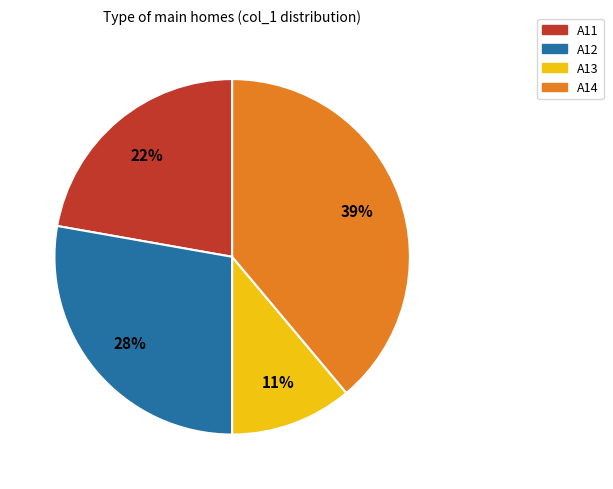

Is there a majority slice in this chart?

No